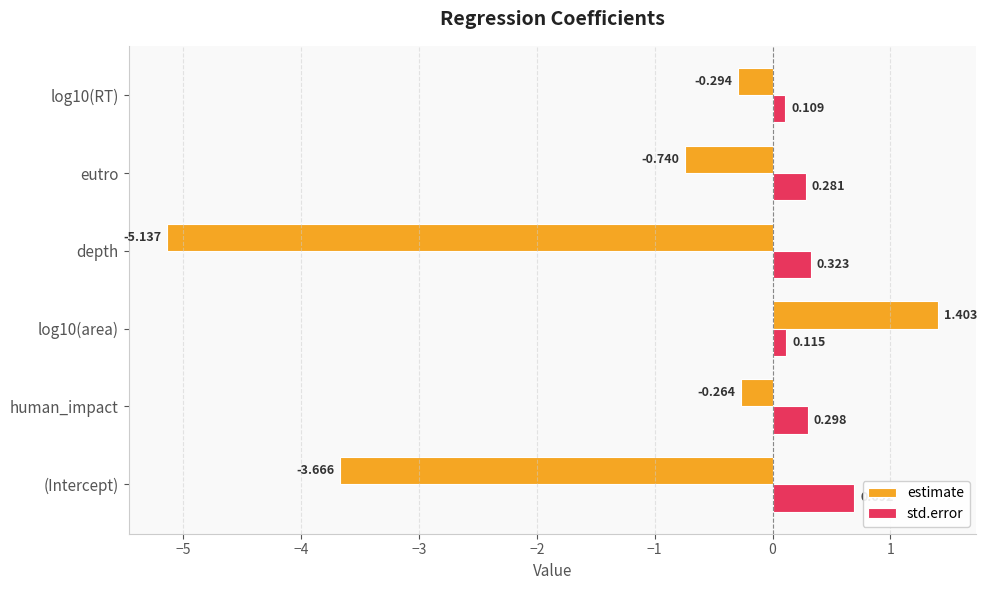

At log10(area), list the series in order from smallest to largest.

std.error, estimate